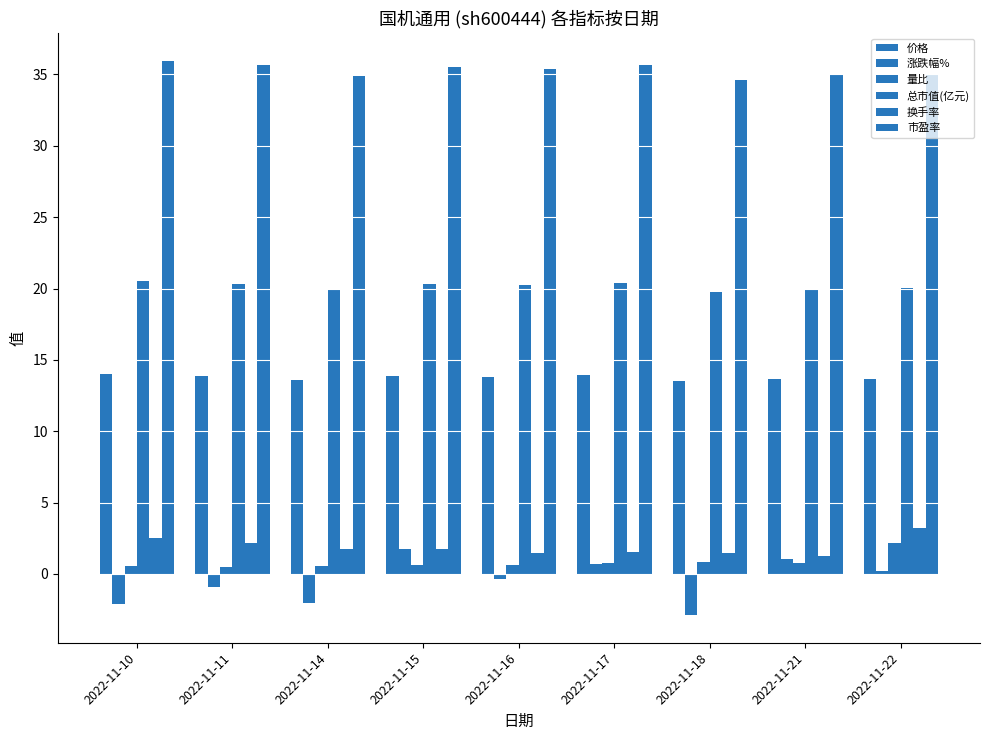

What is the difference between the 涨跌幅% values at 2022-11-11 and 2022-11-15?

2.7